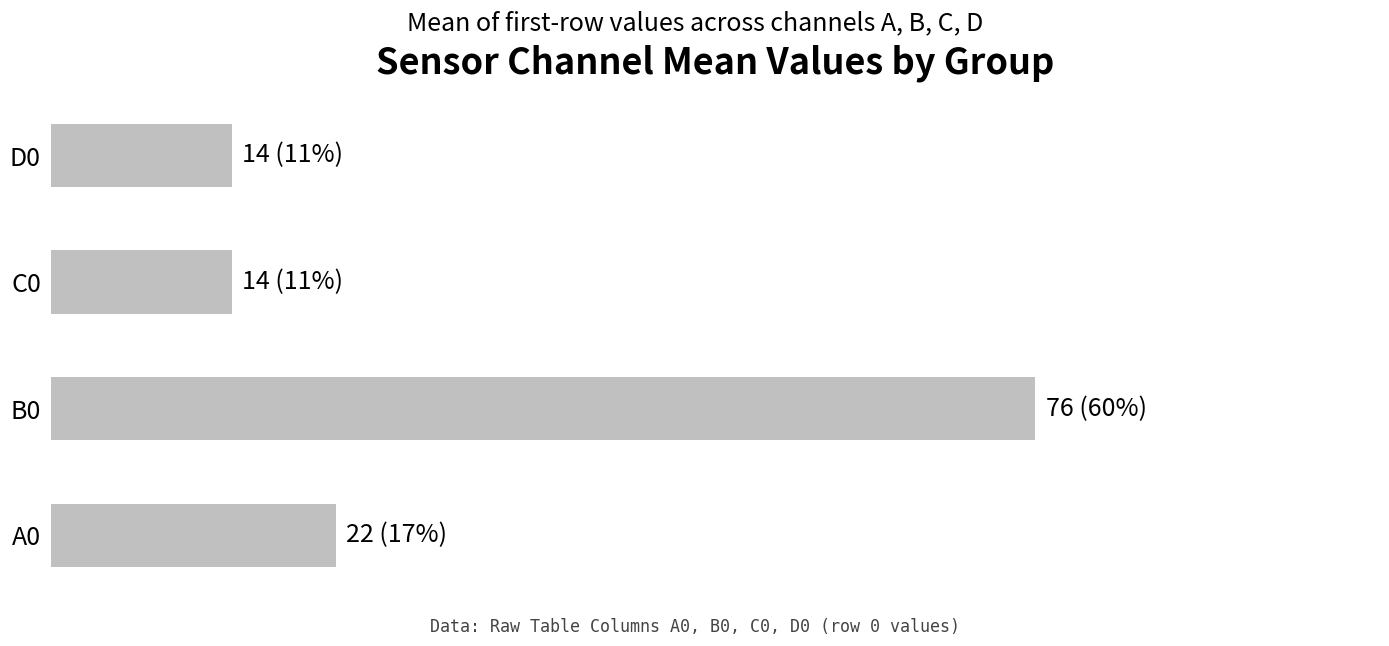

Rank the categories by value from highest to lowest.

B0, A0, C0, D0